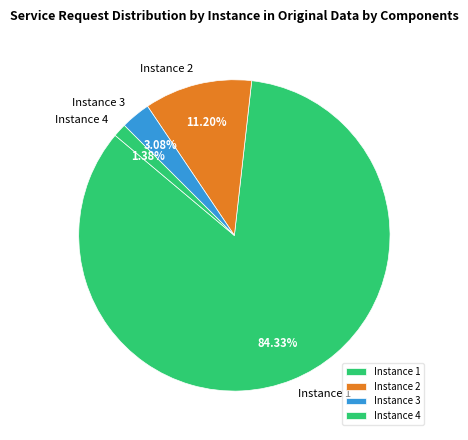

What is the largest slice in the pie chart?

Instance 1